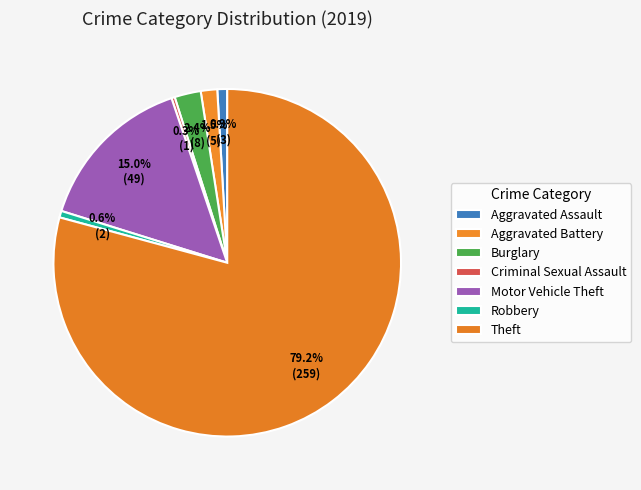

How many segments does this pie chart have?

7